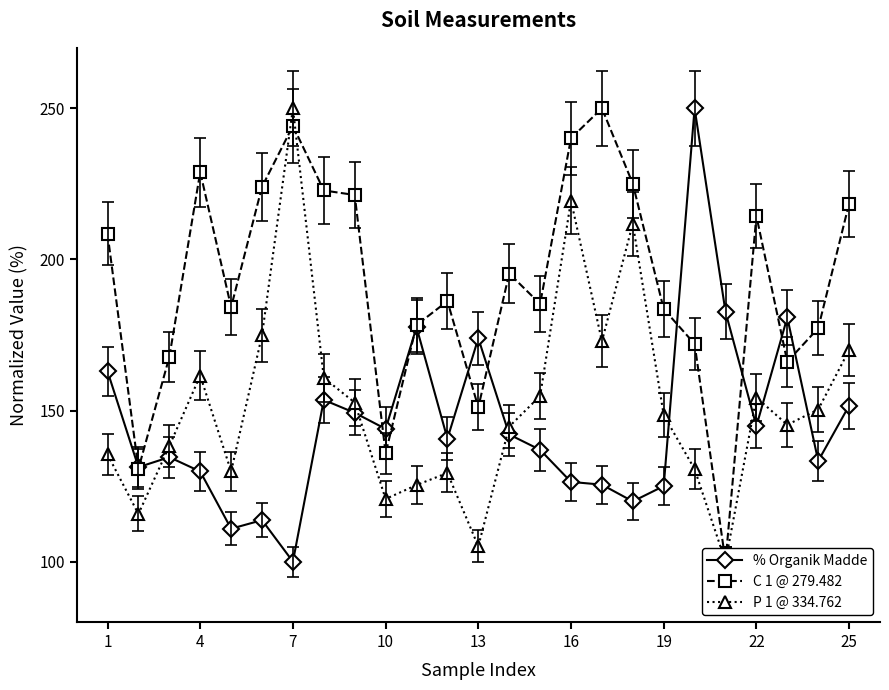

The value of % Organik Madde at 1 is 260.5. True or false?

False